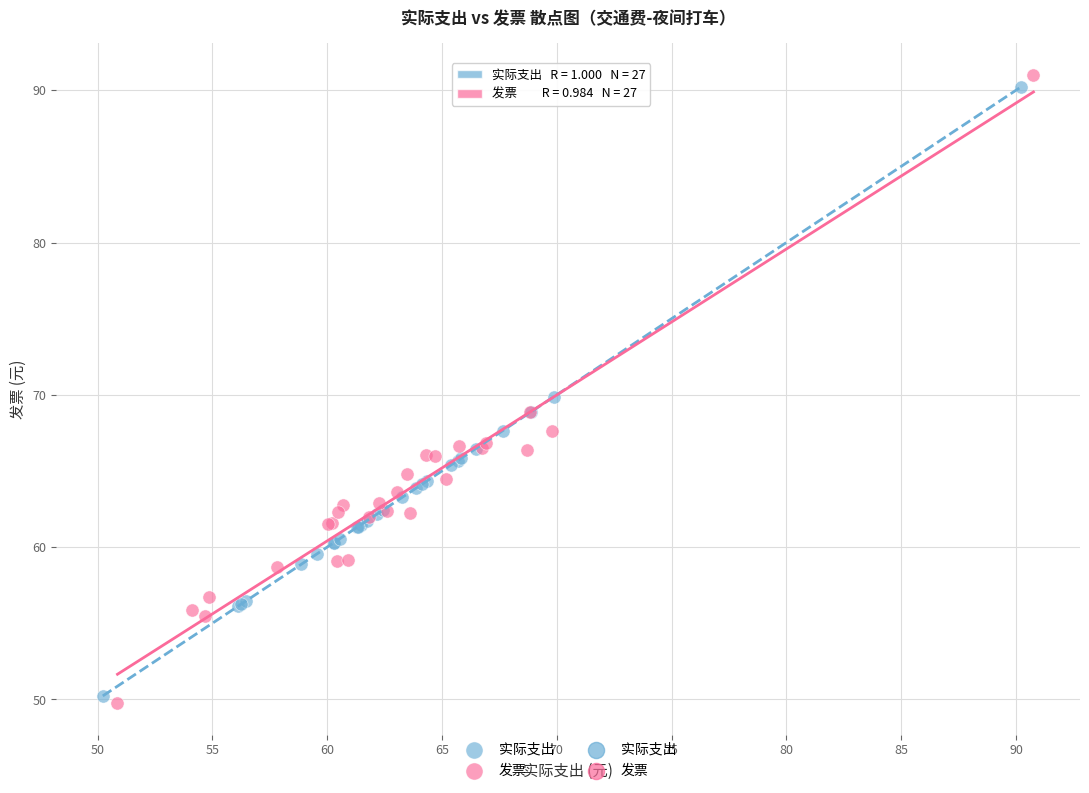

Which series has the widest spread of Y values?

发票